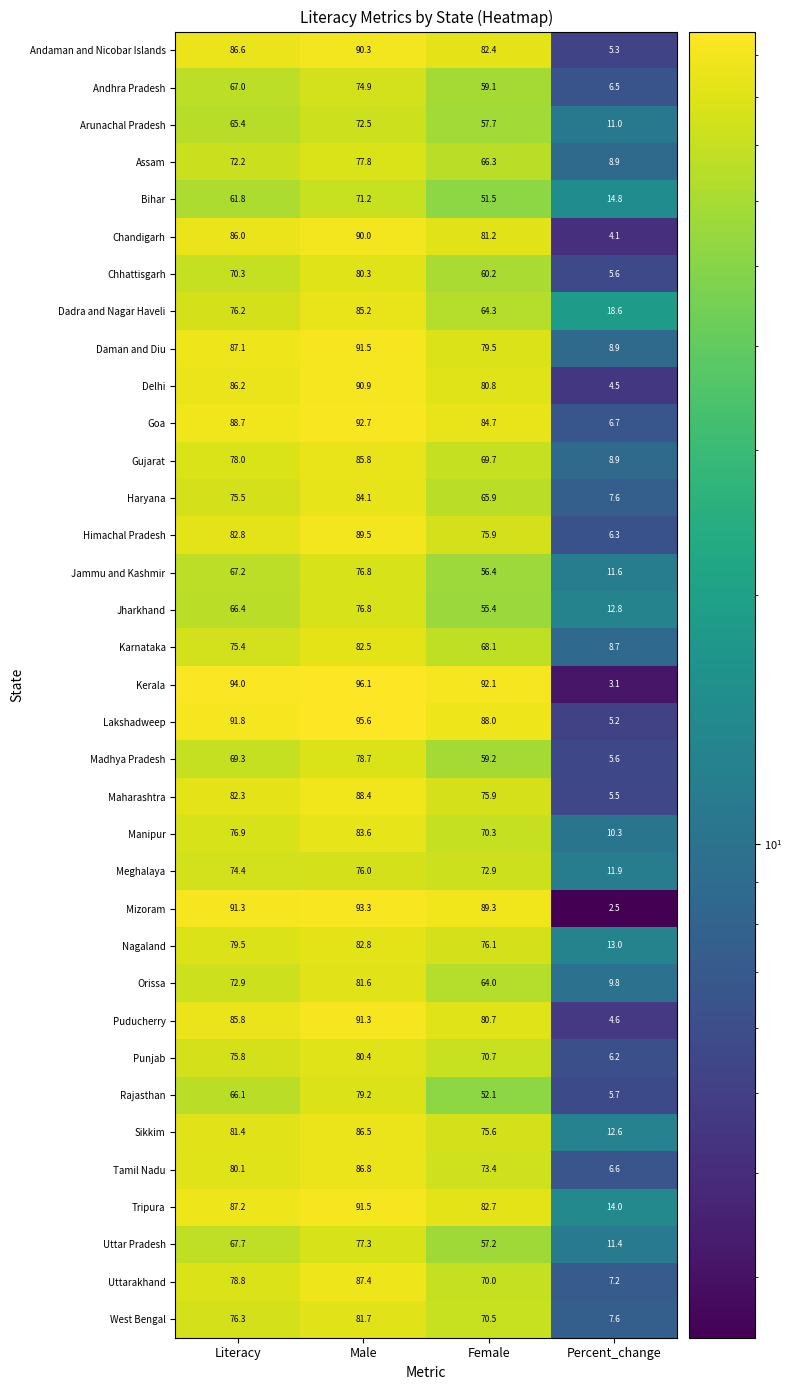

Rank the categories by Gujarat value from highest to lowest.

Male, Literacy, Female, Percent_change